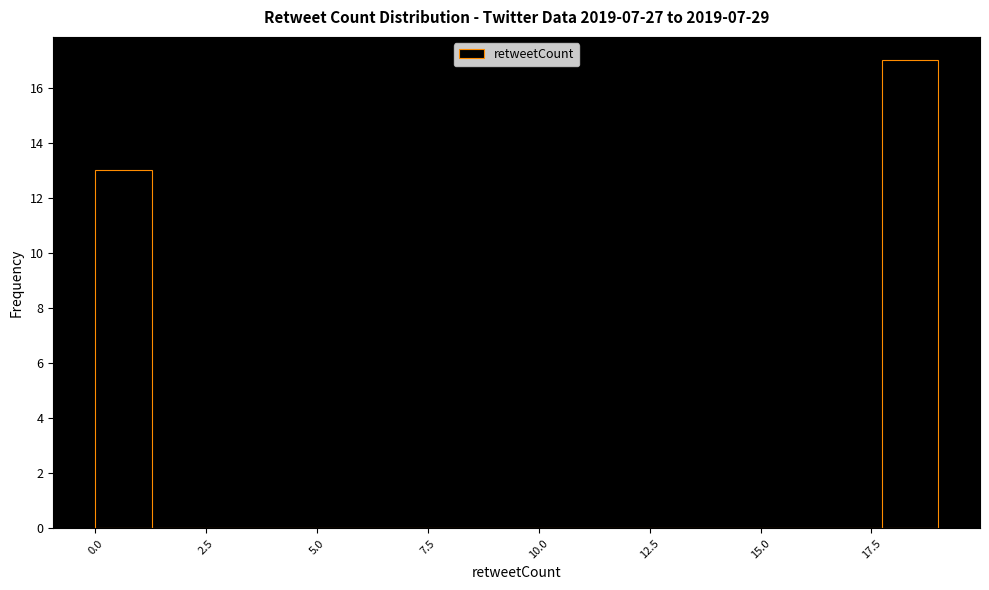

Read against the x-axis, roughly where is the centre of the tallest bar?

18.5